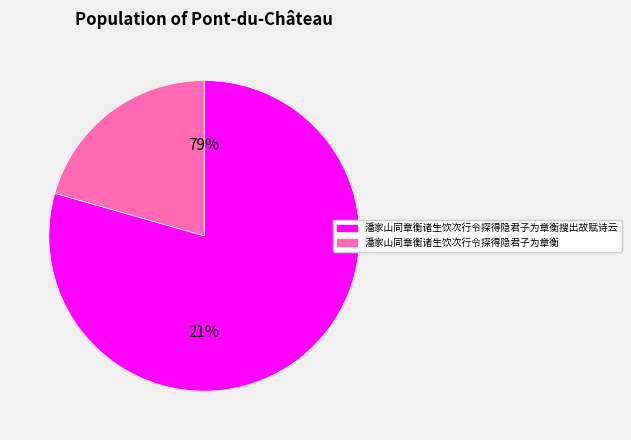

Which slice is the largest?

潘家山同章衡诸生饮次行令探得隐君子为章衡搜出故赋诗云